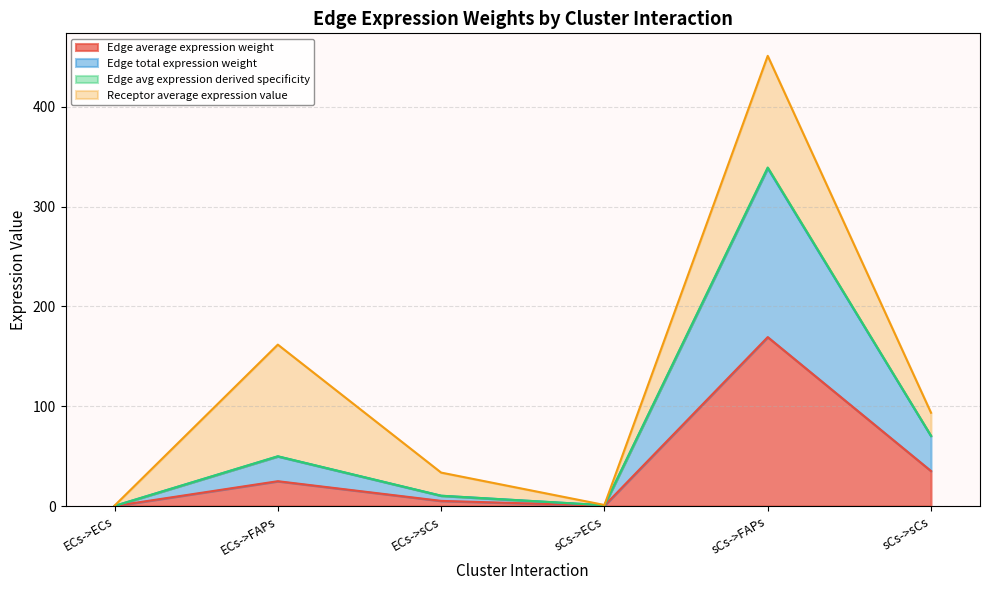

True or false: Edge average expression weight and Edge total expression weight intersect in this chart.

False